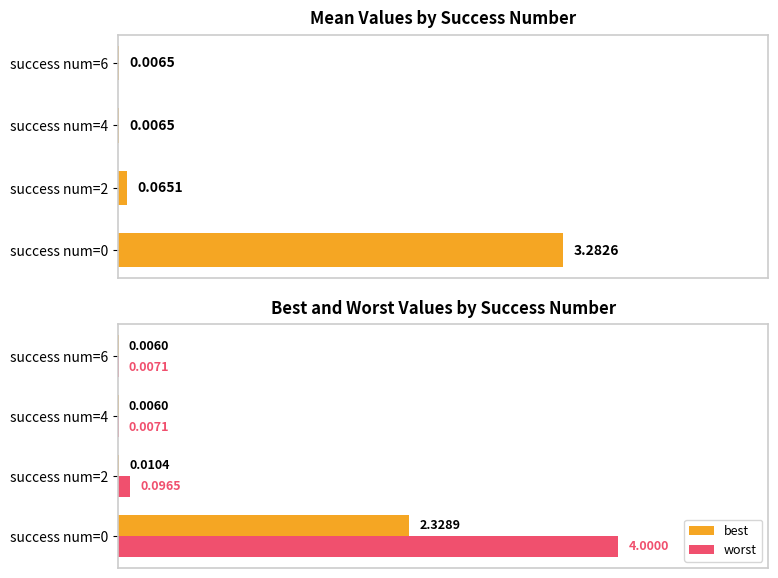

At which label is best closest to 1?

success num=2